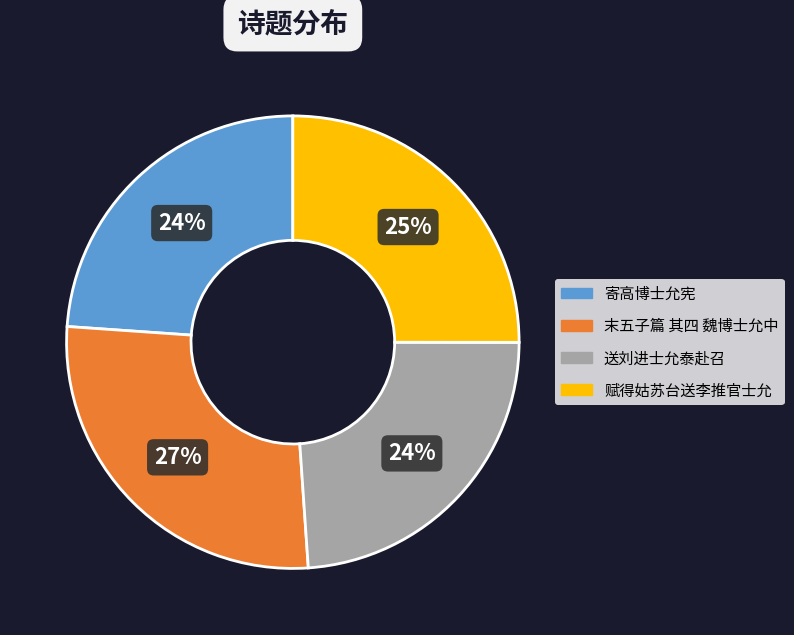

Is it true that 送刘进士允泰赴召 is 24% of the pie?

True